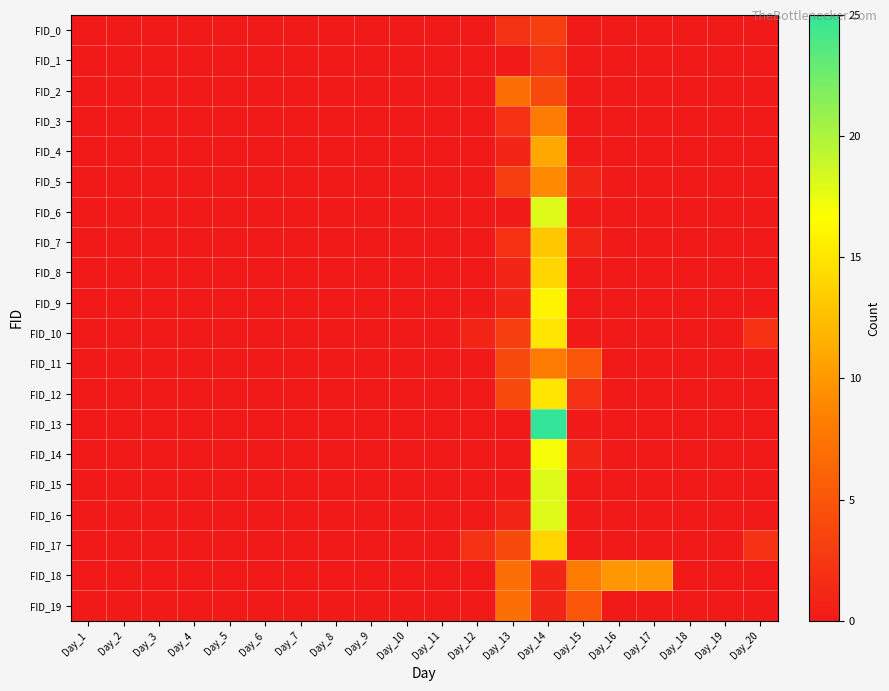

What is the maximum value shown in the chart?

25